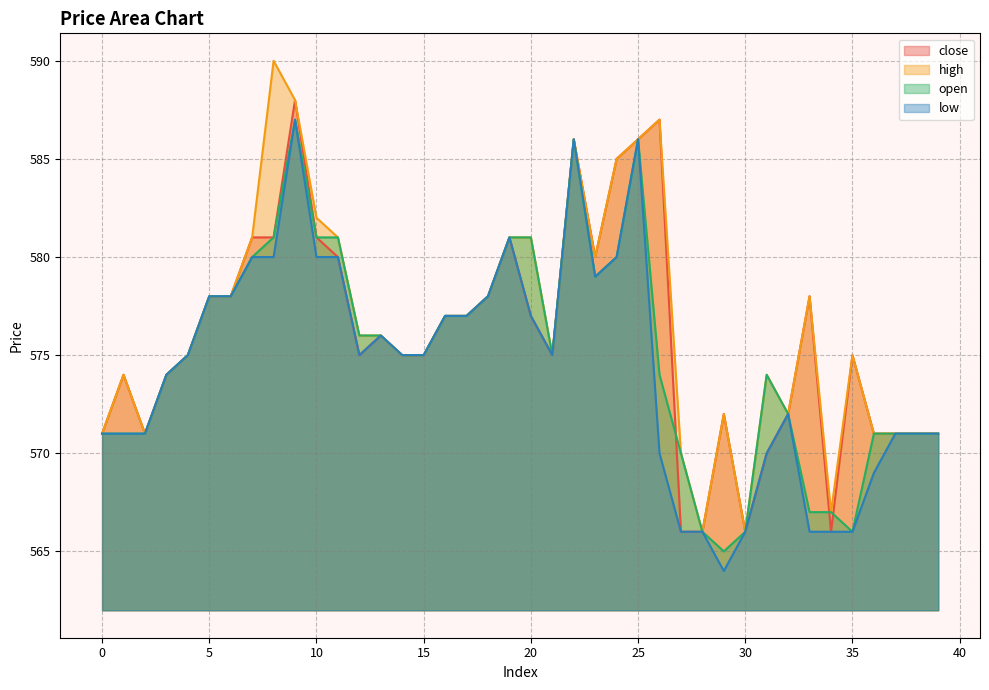

True or false: low and open cross at least once.

False